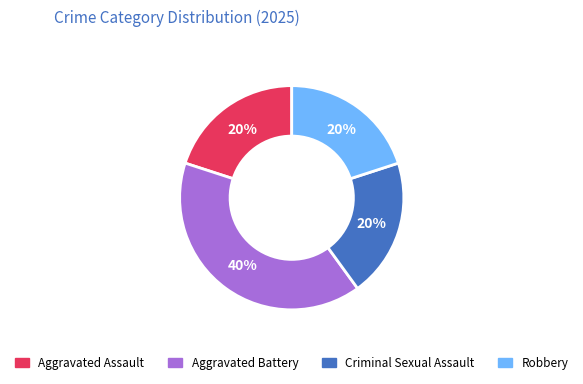

To the nearest percent, what is the difference between the largest and smallest slice percentages?

20%